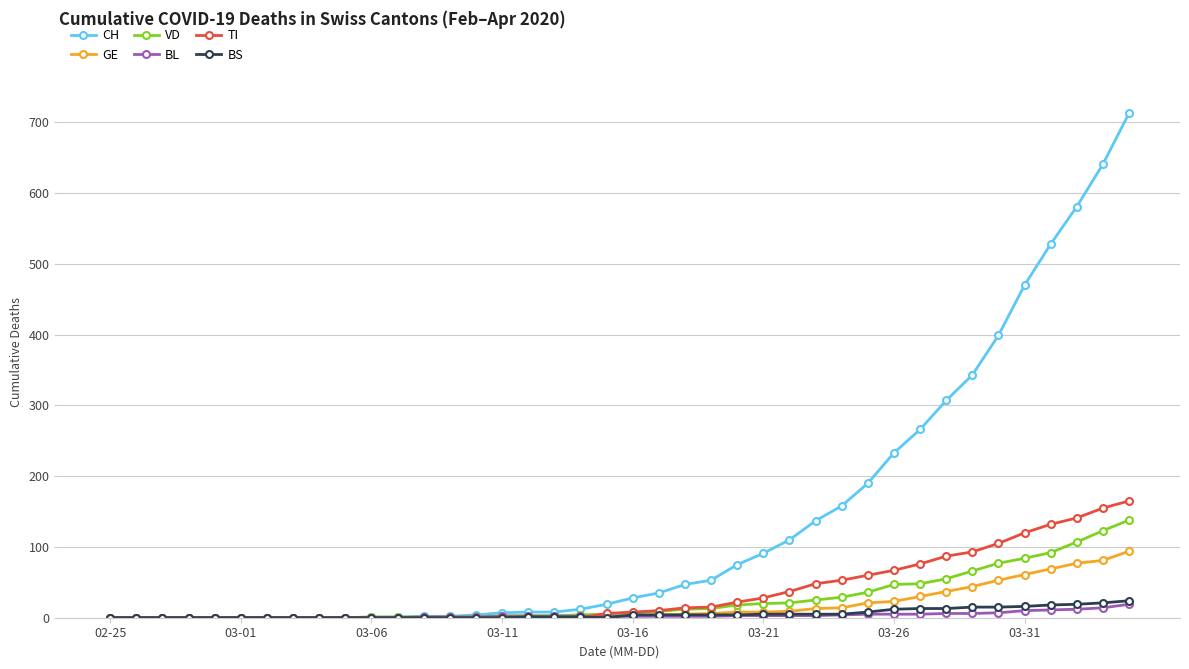

Which series has the largest range (max minus min)?

CH